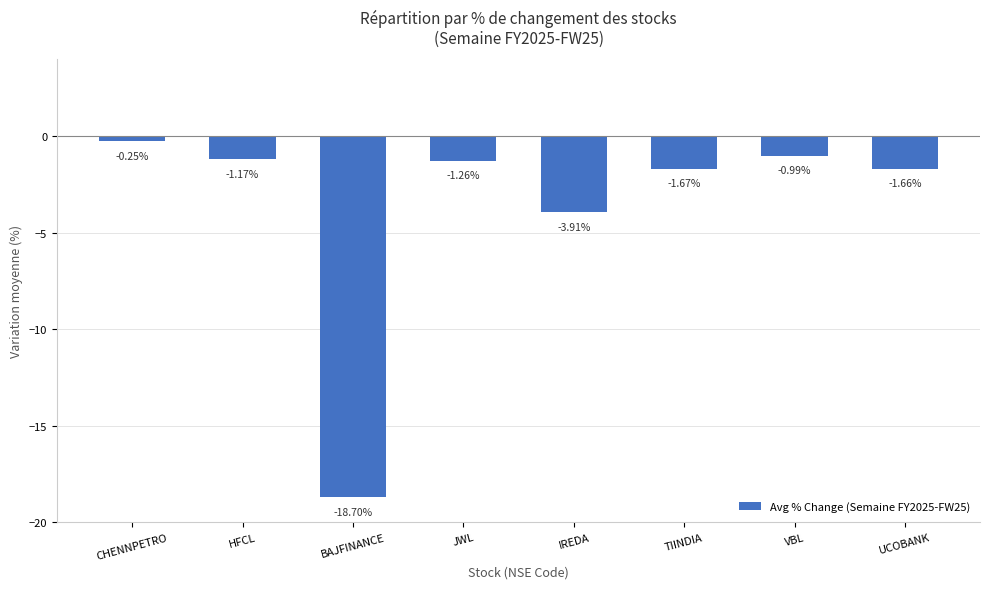

What is the average value?

-3.7